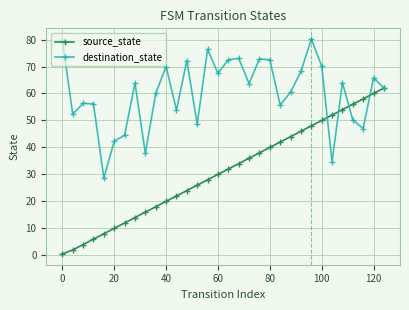

What is the average value of the source_state series?

31.0